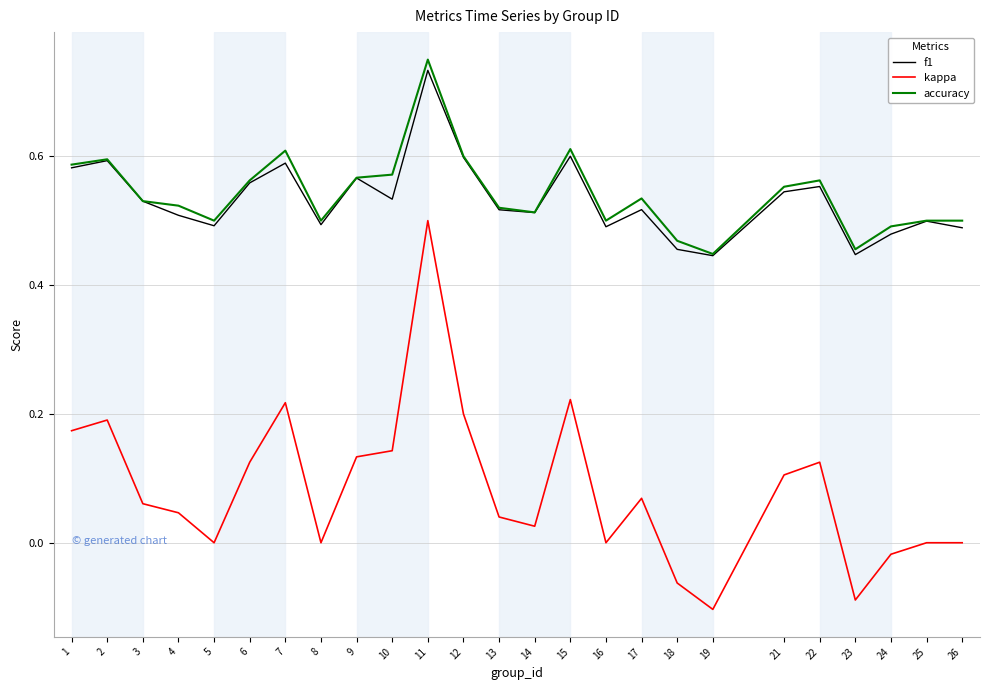

The accuracy series shows 0.9 at 13. True or false?

False